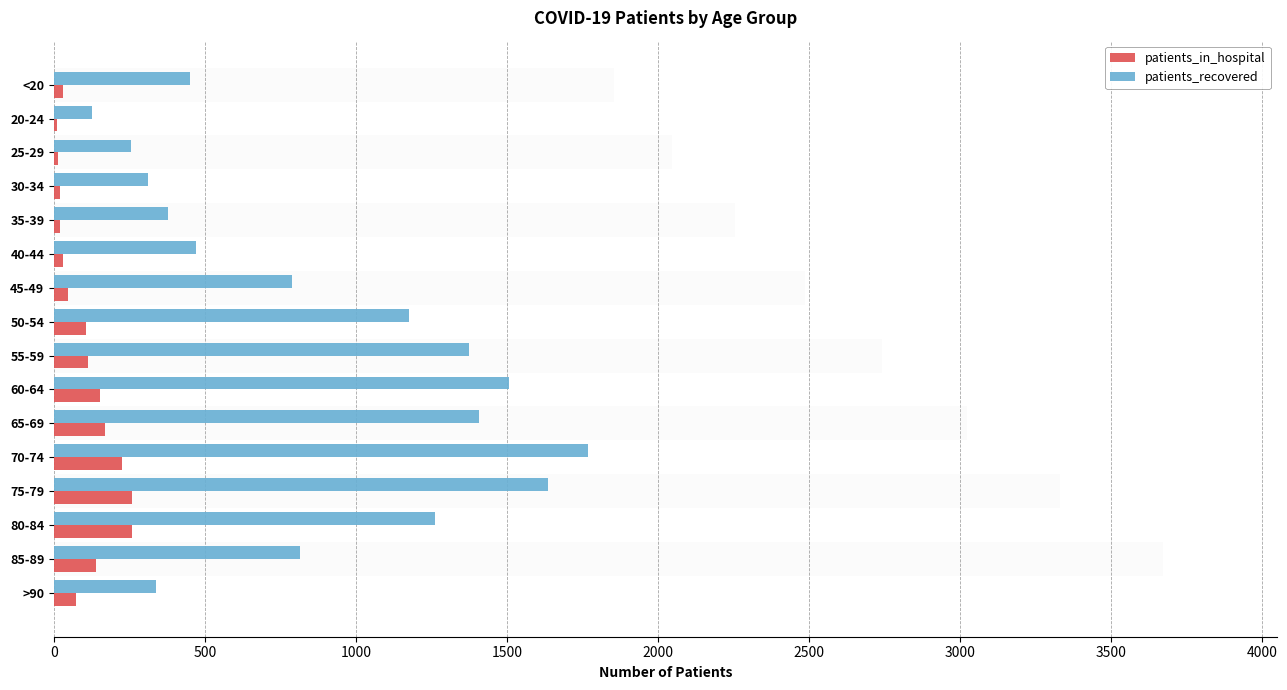

At how many categories does at least one series exceed 350?

12